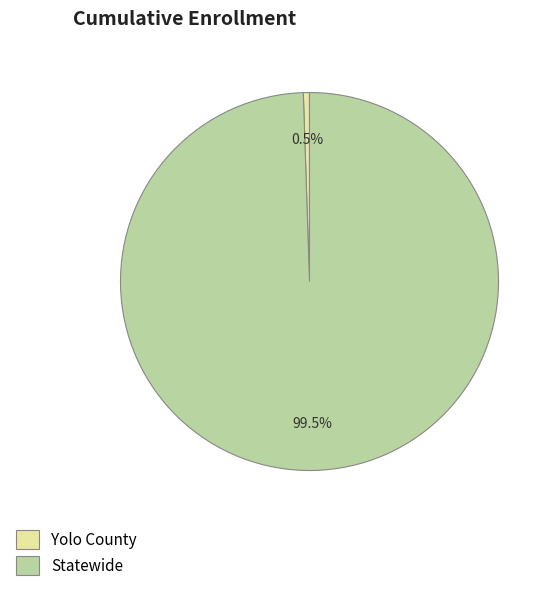

Which has a higher value, Statewide or Yolo County?

Statewide